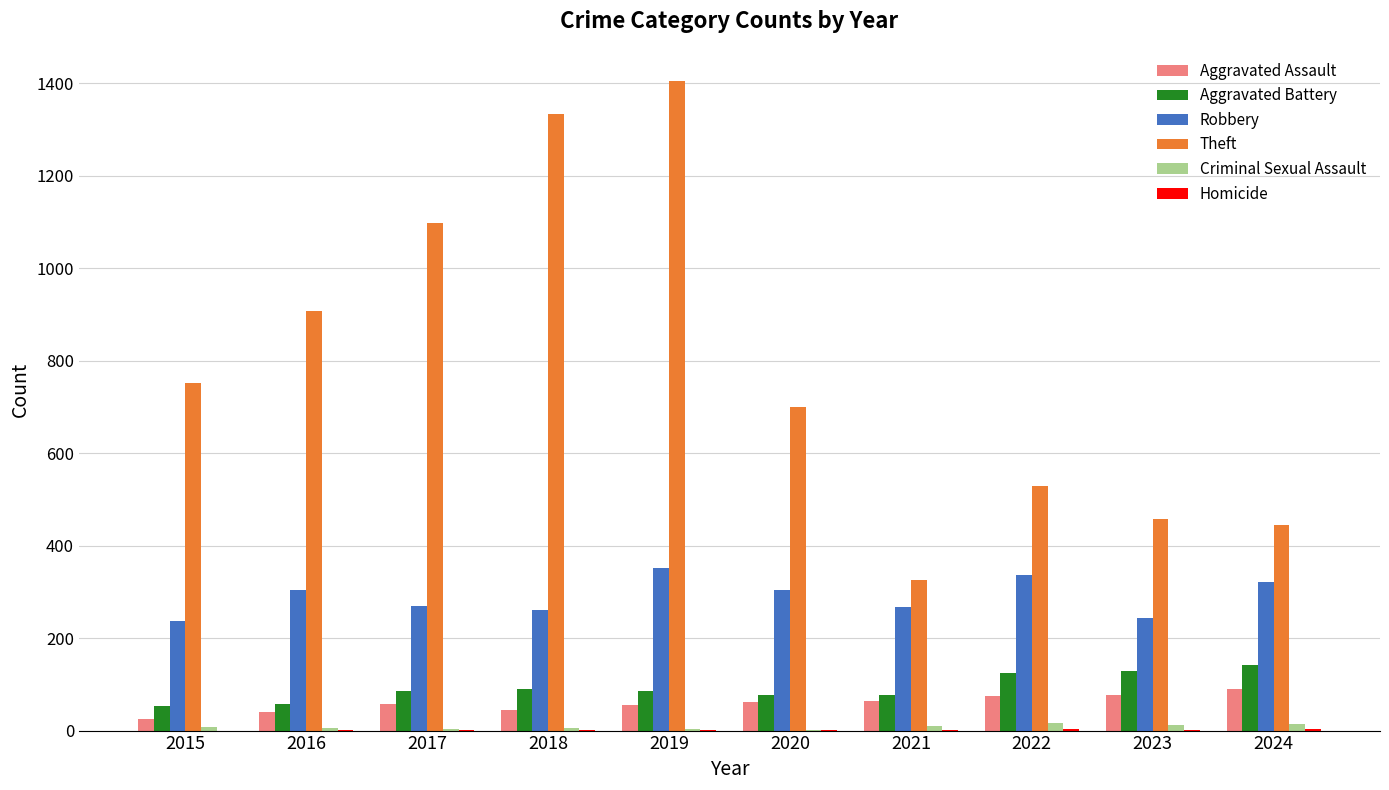

Are the bars grouped side by side (vs. stacked)?

Yes